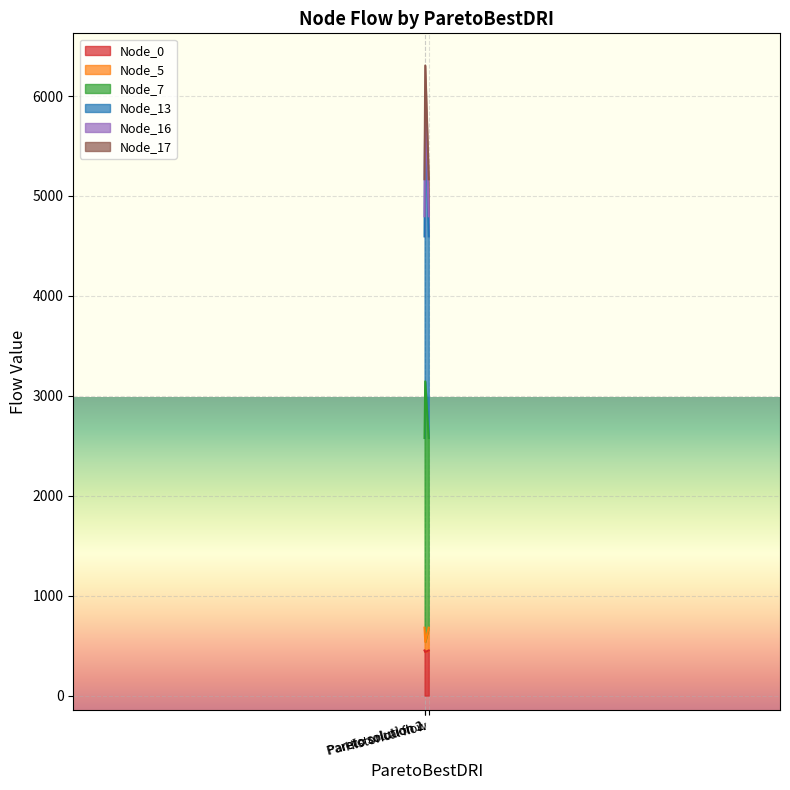

Which series changed the most between Historical flow and Pareto solution 1?

Node_13